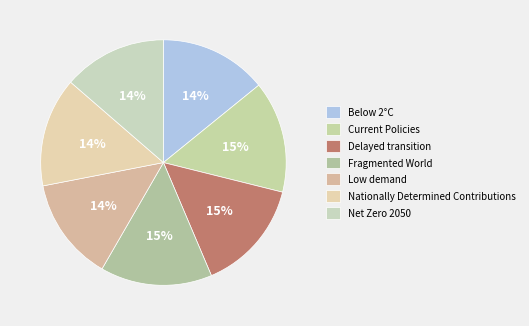

Which slice is the smallest?

Low demand